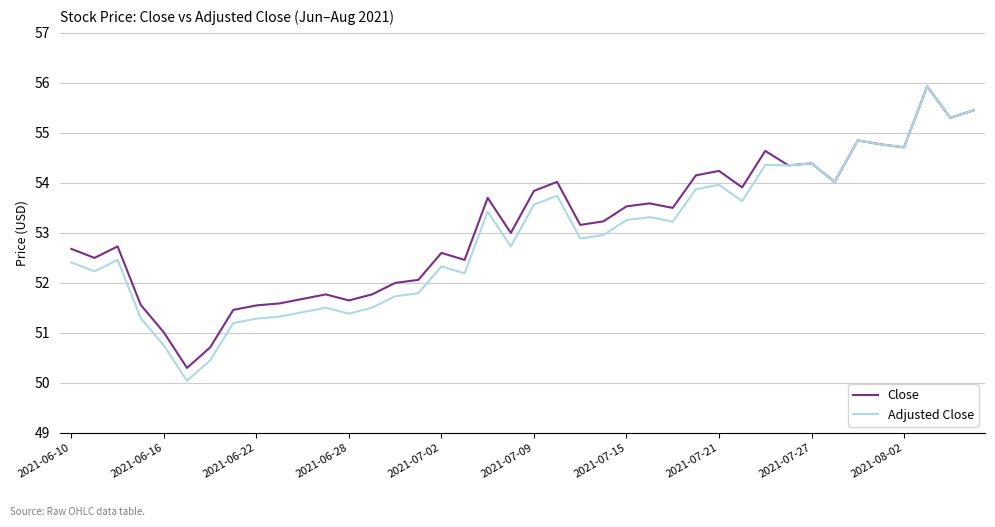

In Close, how many points are lower than both neighbors (excluding endpoints)?

12